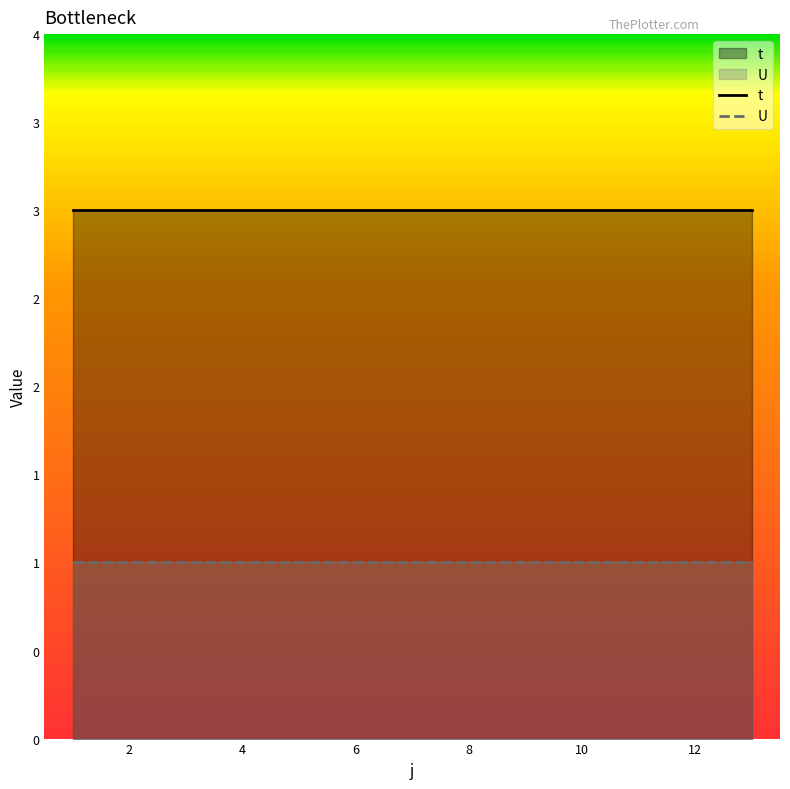

True or false: U has more than 2 points higher than both neighbors.

False